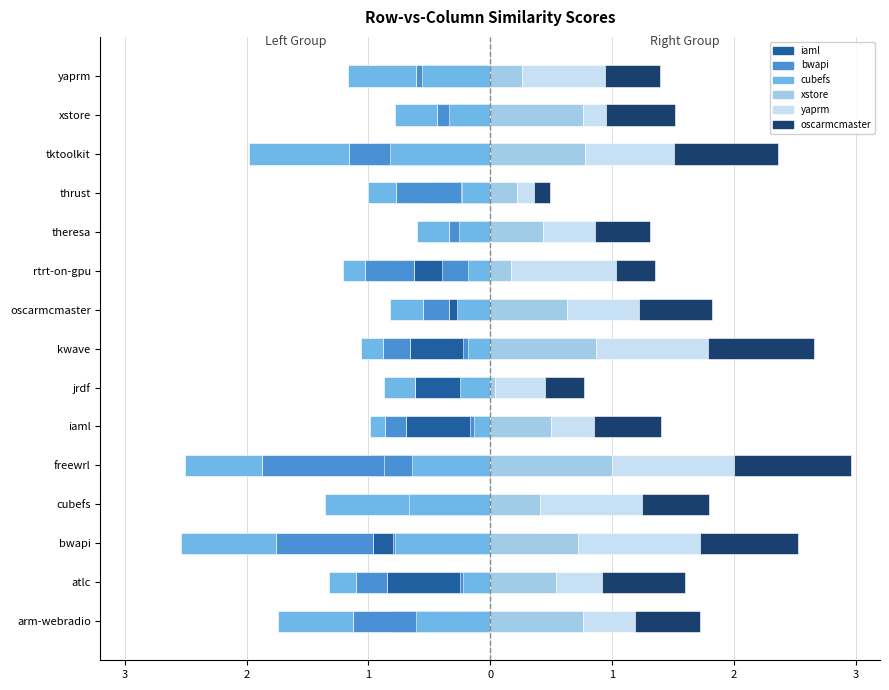

Which series has the largest range (max minus min)?

bwapi.csv